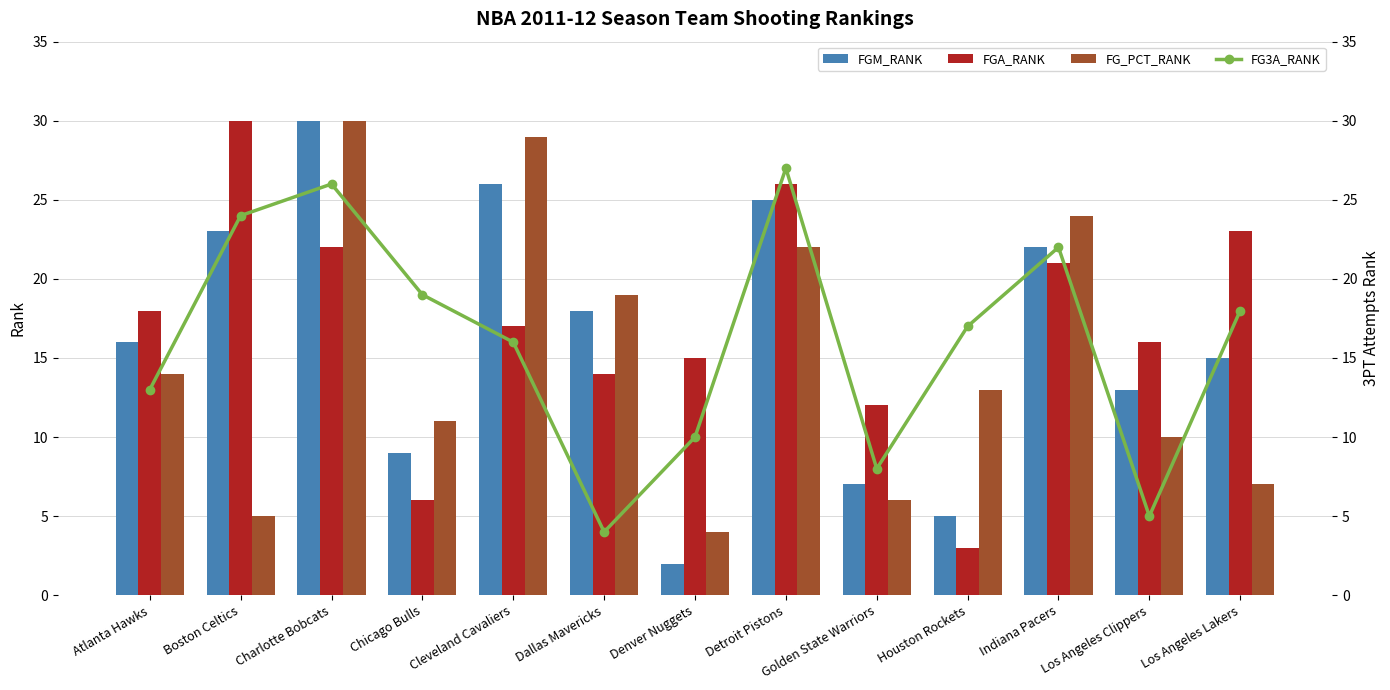

True or false: FG_PCT_RANK has a value of 49 at Cleveland Cavaliers.

False